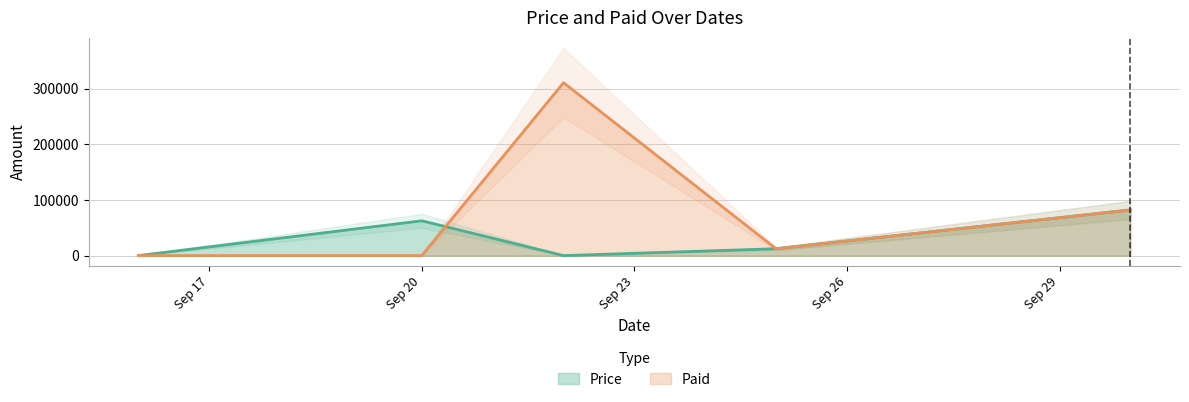

What are all the series names shown in the legend?

Price, Paid